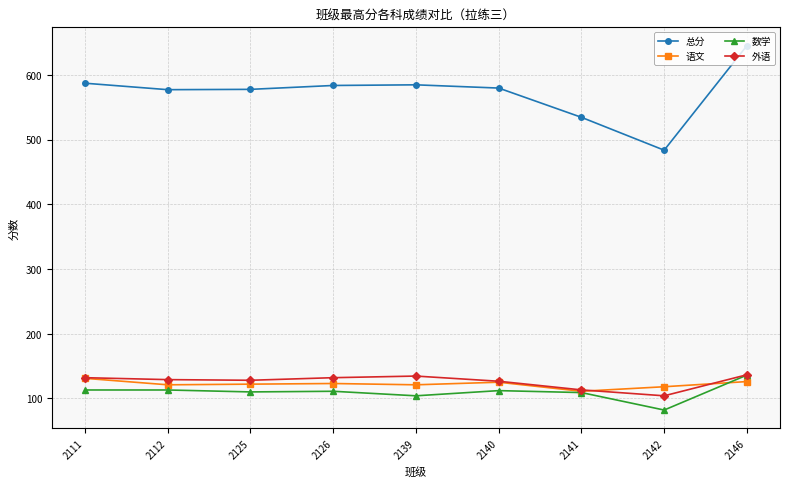

At which category does the chart reach its peak across all series?

2146